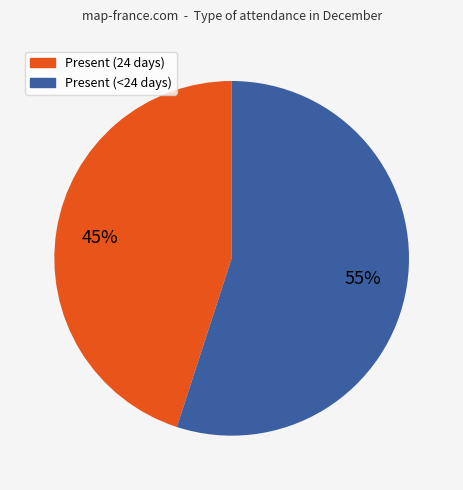

Approximately how many times larger is the value at Present (24 days) compared to Present (<24 days)?

0.8